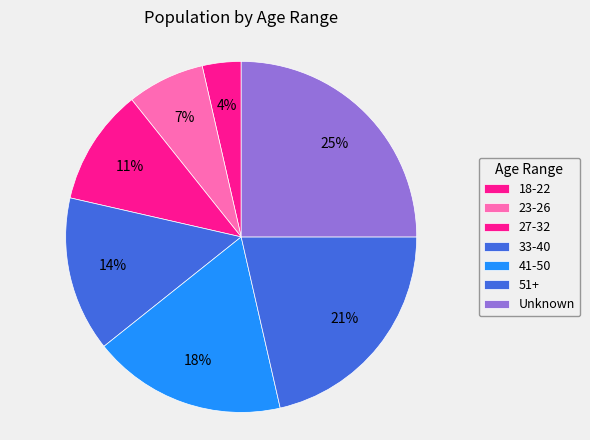

To the nearest percent, what portion does 23-26 represent?

7%